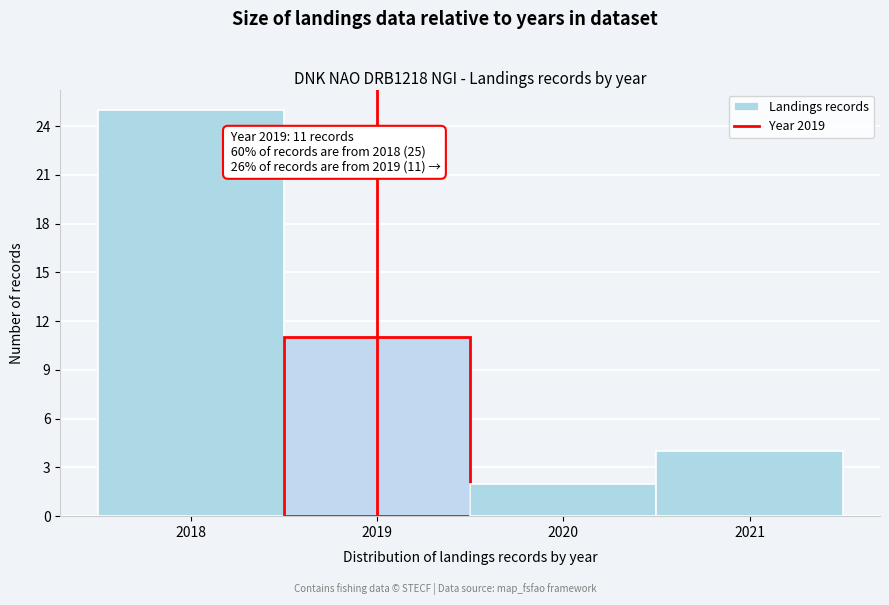

Over which range of the x-axis is the bar tallest?

2017.5 to 2018.5